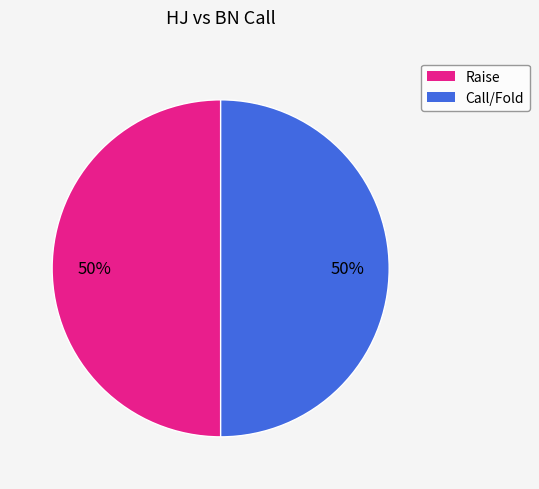

To the nearest percent, what is the difference between the largest and smallest slice percentages?

0%